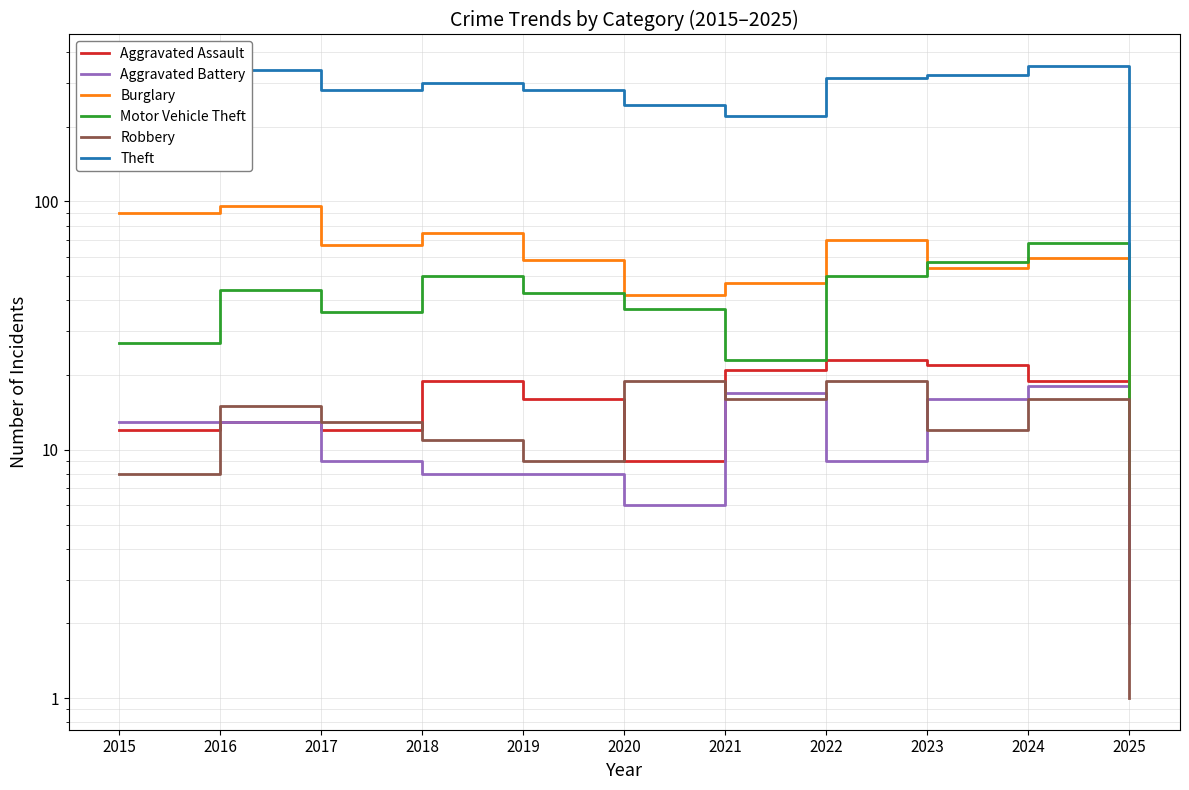

What is the value of the Burglary point at the 4th from the left?

75